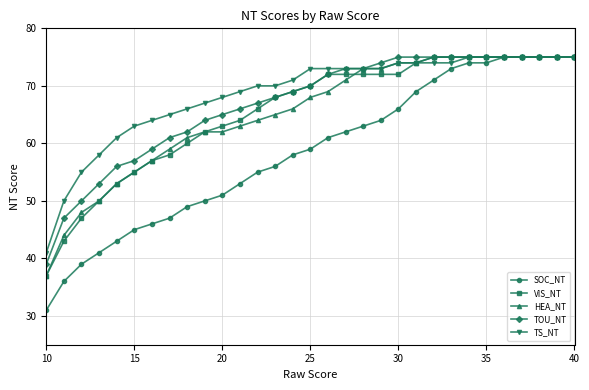

Reading left to right, transcribe all the data shown in this chart.

SOC_NT: 31	36	39	41	43	45	46	47	49	50	51	53	55	56	58	59	61	62	63	64	66	69	71	73	74	74	75	75	75	75	75
VIS_NT: 37	43	47	50	53	55	57	58	60	62	63	64	66	68	69	70	72	72	72	72	72	74	75	75	75	75	75	75	75	75	75
HEA_NT: 37	44	48	50	53	55	57	59	61	62	62	63	64	65	66	68	69	71	73	73	74	74	75	75	75	75	75	75	75	75	75
TOU_NT: 39	47	50	53	56	57	59	61	62	64	65	66	67	68	69	70	72	73	73	74	75	75	75	75	75	75	75	75	75	75	75
TS_NT: 41	50	55	58	61	63	64	65	66	67	68	69	70	70	71	73	73	73	73	73	74	74	74	74	75	75	75	75	75	75	75